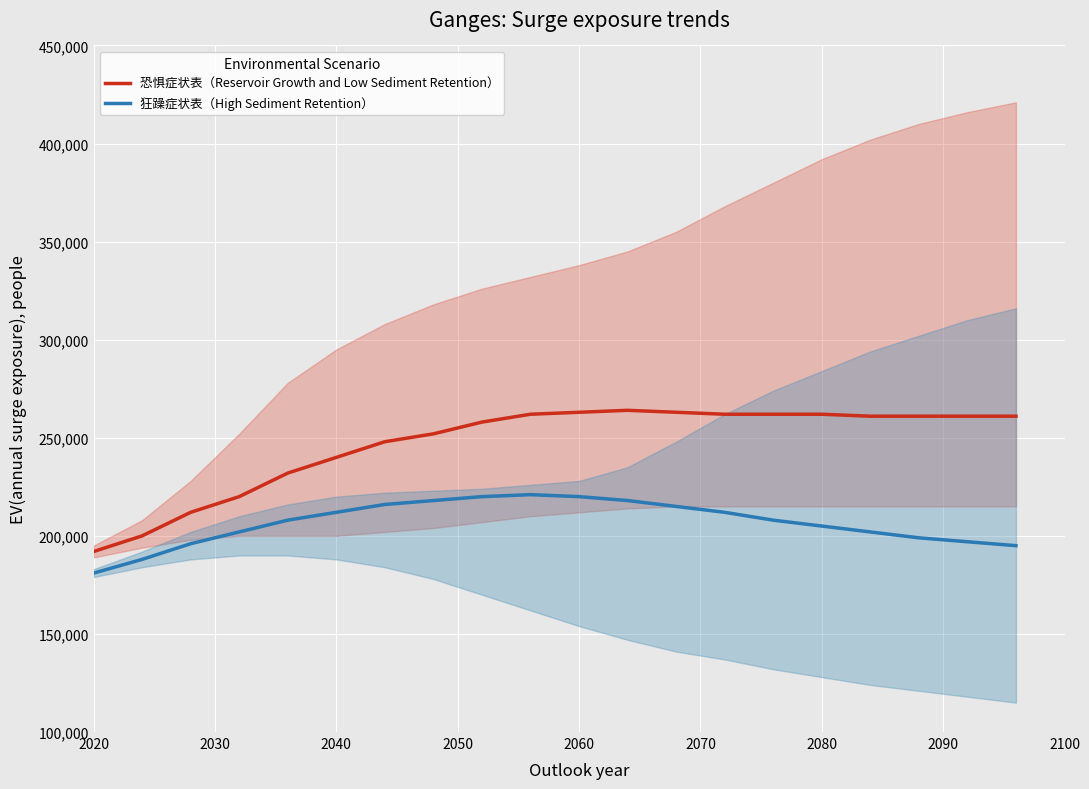

True or false: 狂躁症状表（High Sediment Retention） and 恐惧症状表（Reservoir Growth and Low Sediment Retention） cross at least once.

False